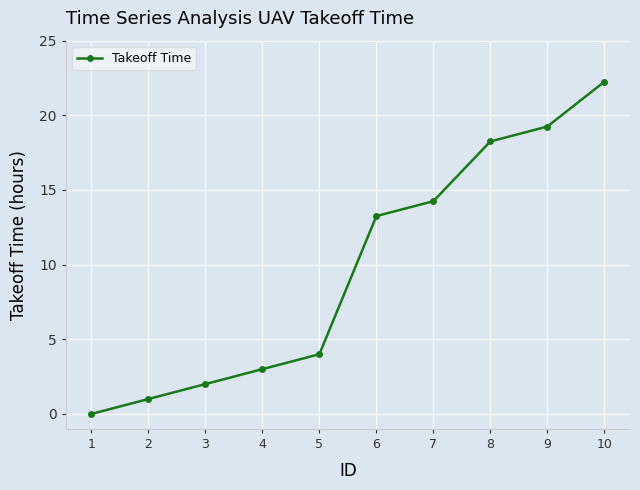

Does the chart have visible grid lines?

Yes